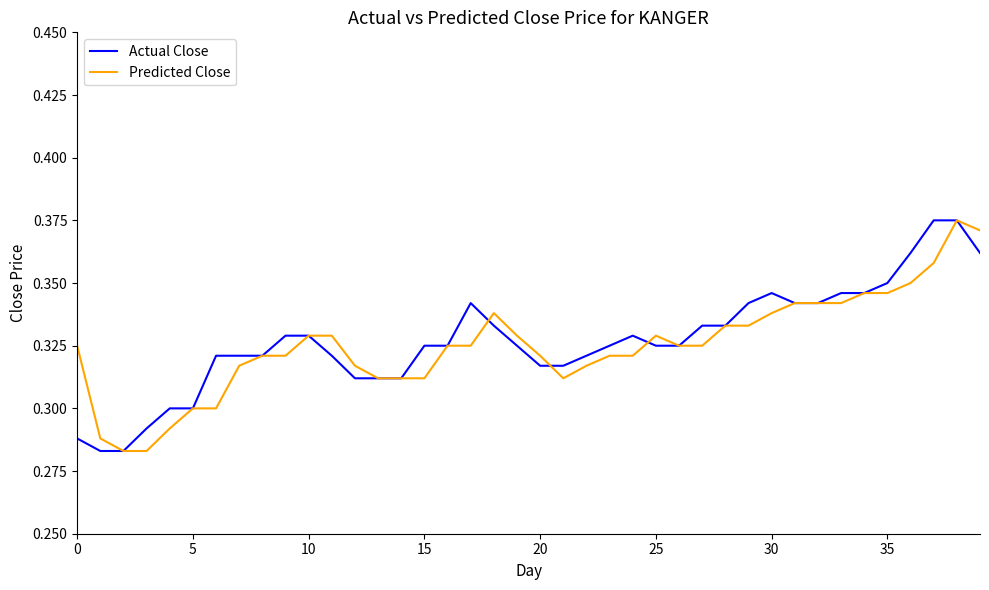

Is this an area chart (filled region under the line)?

No